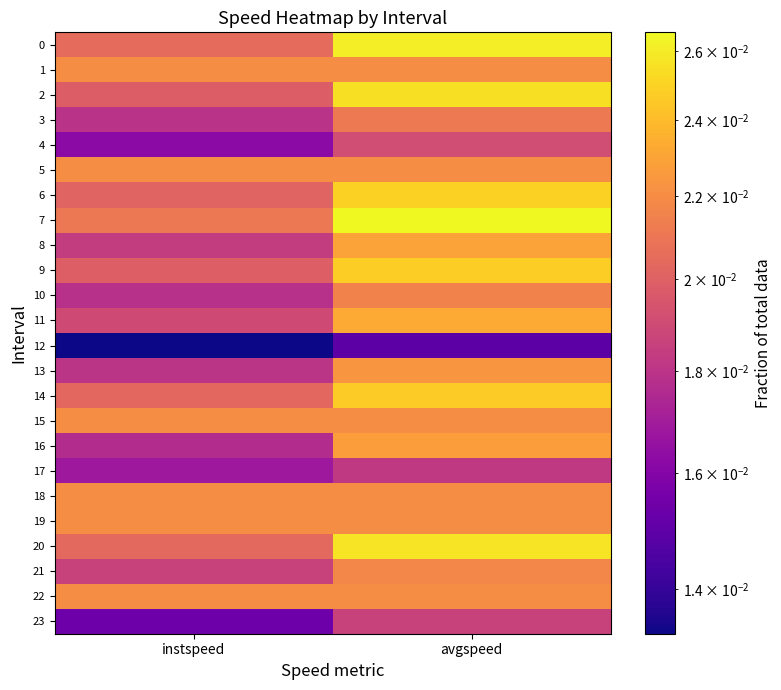

At how many categories does at least one series exceed 0?

2